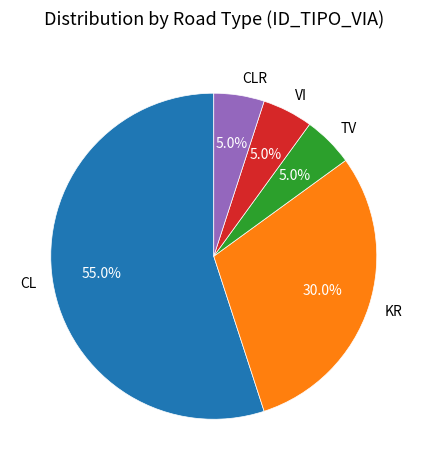

To the nearest percent, what portion does VI represent?

5%